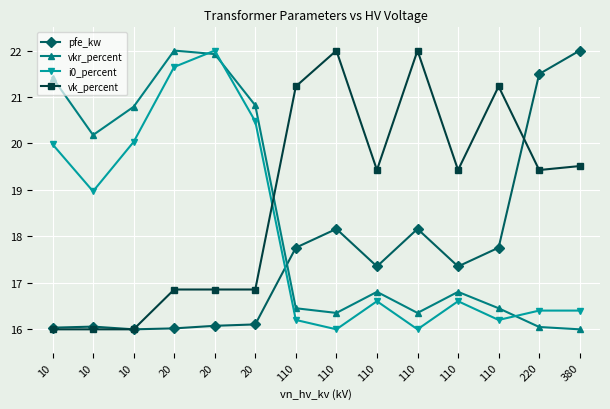

Where do vkr_percent and vk_percent first cross each other?

20 and 110